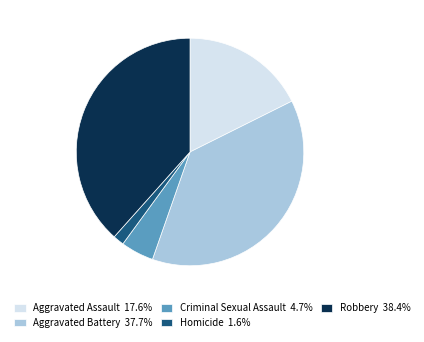

Which slice is the smallest?

Homicide